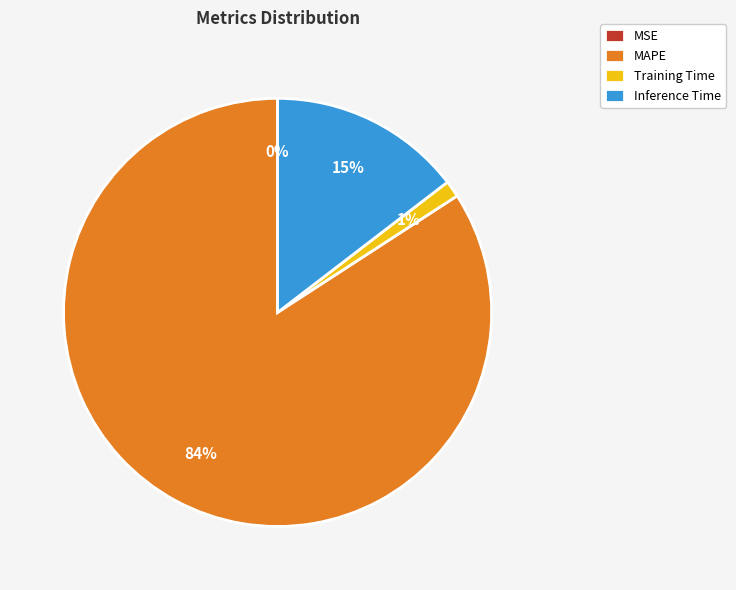

Which has a higher value, MAPE or Inference Time?

MAPE